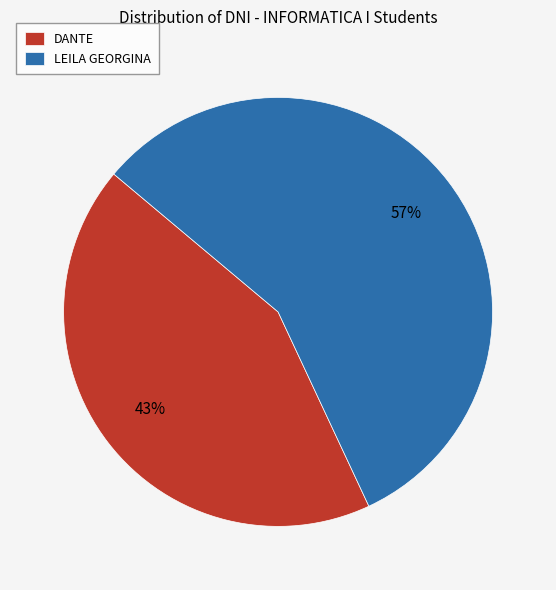

Is the sum of DANTE and LEILA GEORGINA greater than half?

Yes